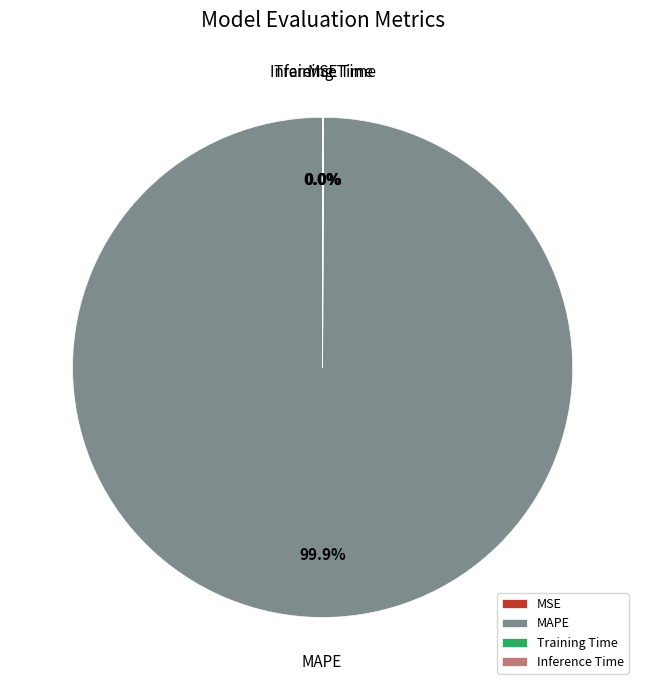

Which slice is the largest?

MAPE